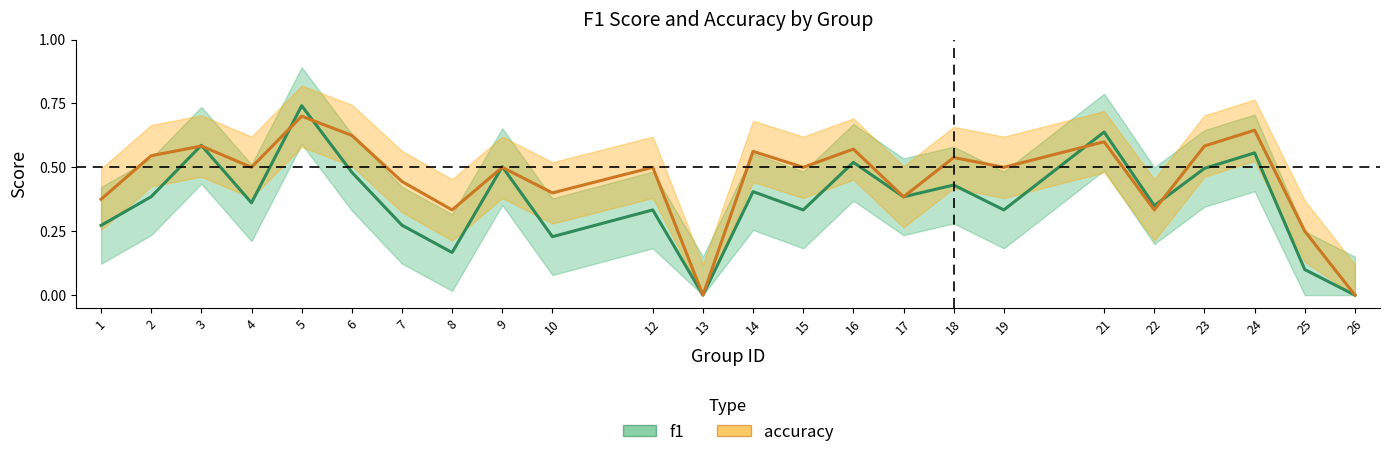

Is it true that accuracy equals 0.4 at 26?

False